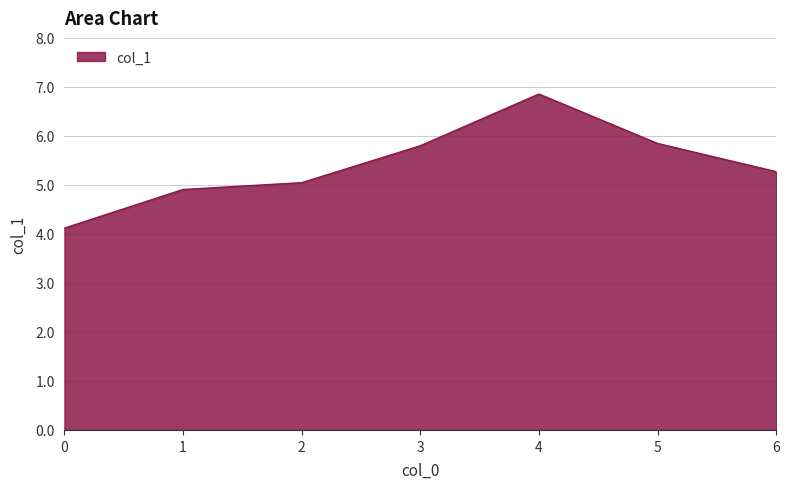

Reading right to left, what are all the values shown in this chart?

5.3	5.8	6.9	5.8	5.0	4.9	4.1